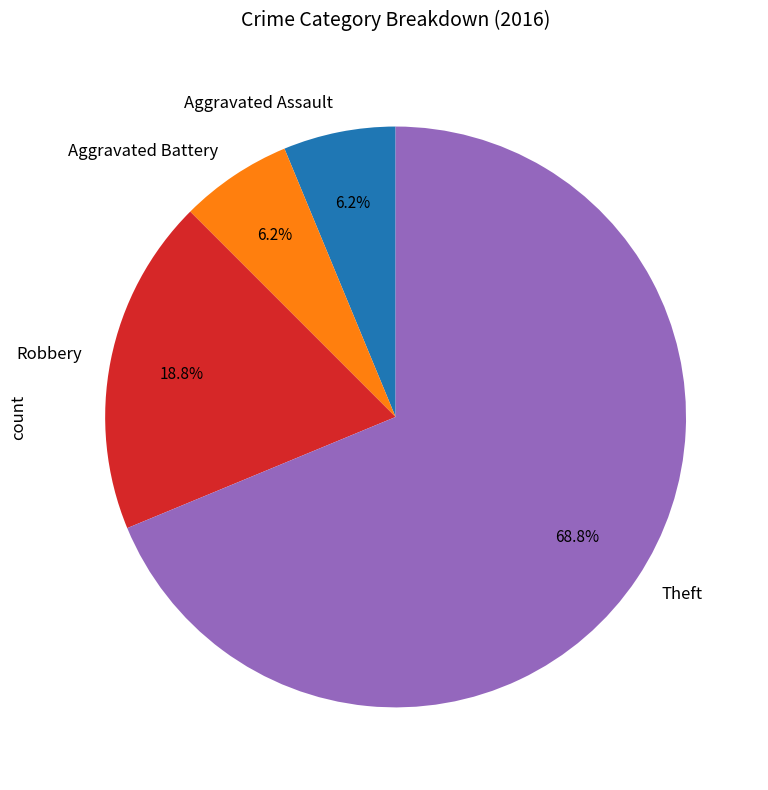

Does any single category account for the majority?

Yes